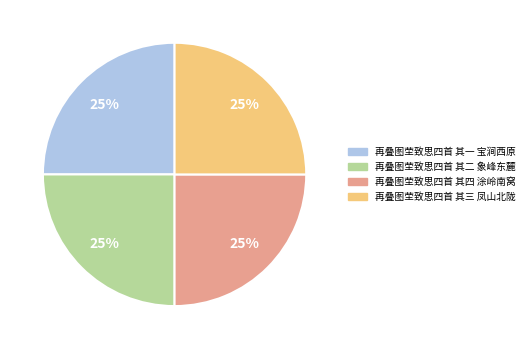

To the nearest percent, what is the combined percentage of 再叠图茔致思四首 其二 象峰东麓 and 再叠图茔致思四首 其一 宝涧西原?

50%